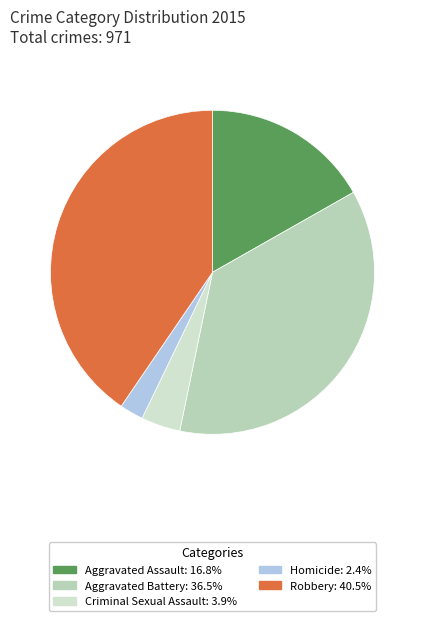

Is there a majority slice in this chart?

No